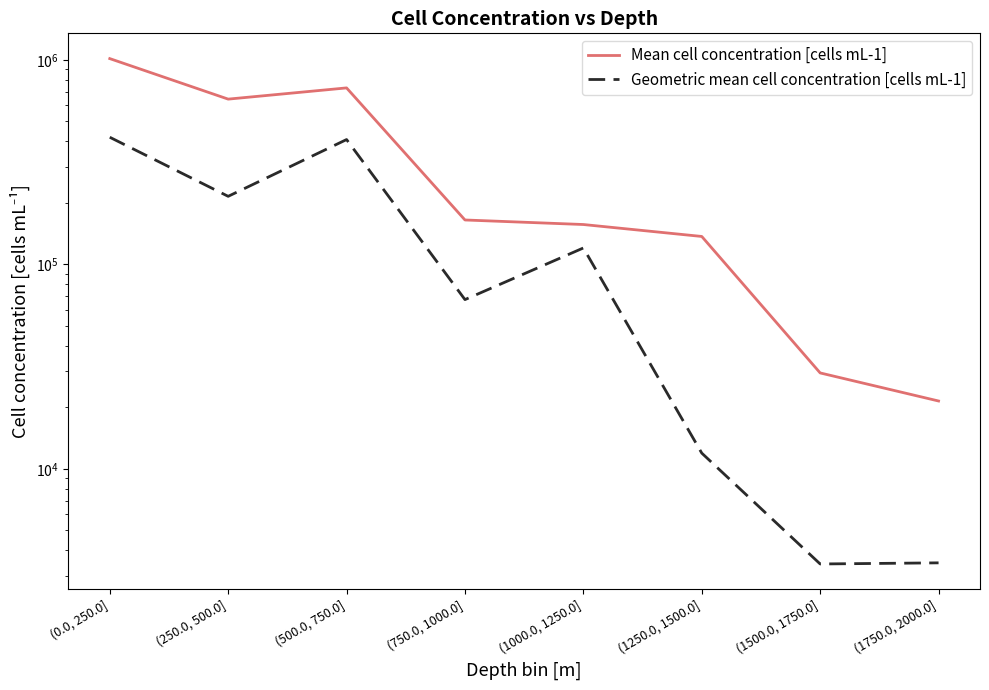

How many interior local peaks does the Mean cell concentration [cells mL-1] series have?

1